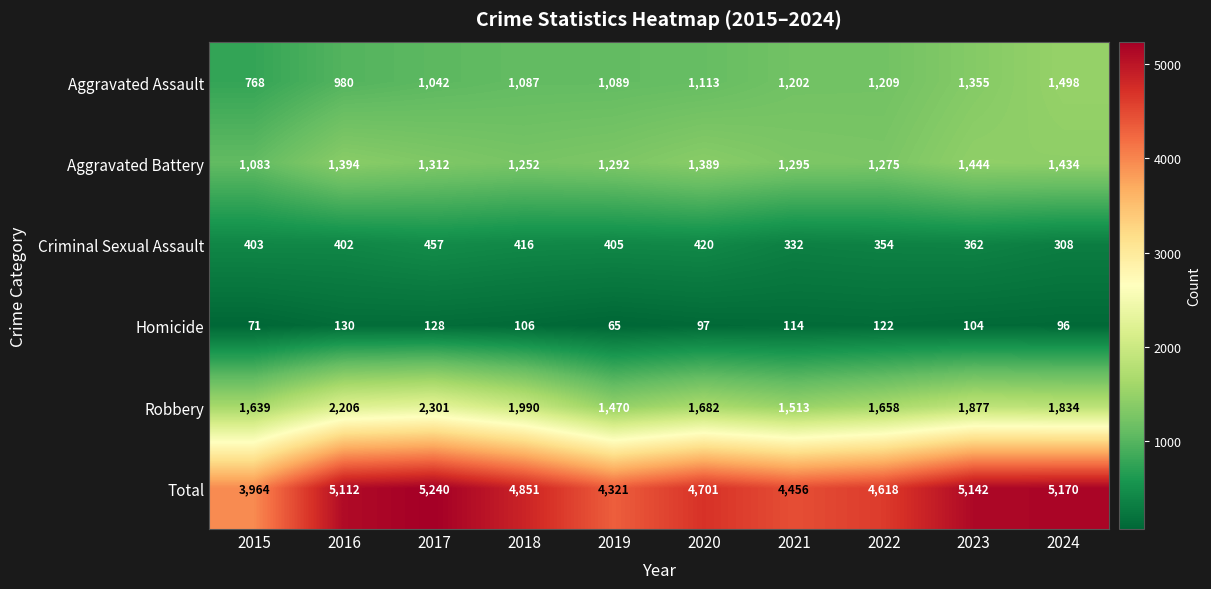

List the series in order of their peak value, highest first.

Total, Robbery, Aggravated Assault, Aggravated Battery, Criminal Sexual Assault, Homicide